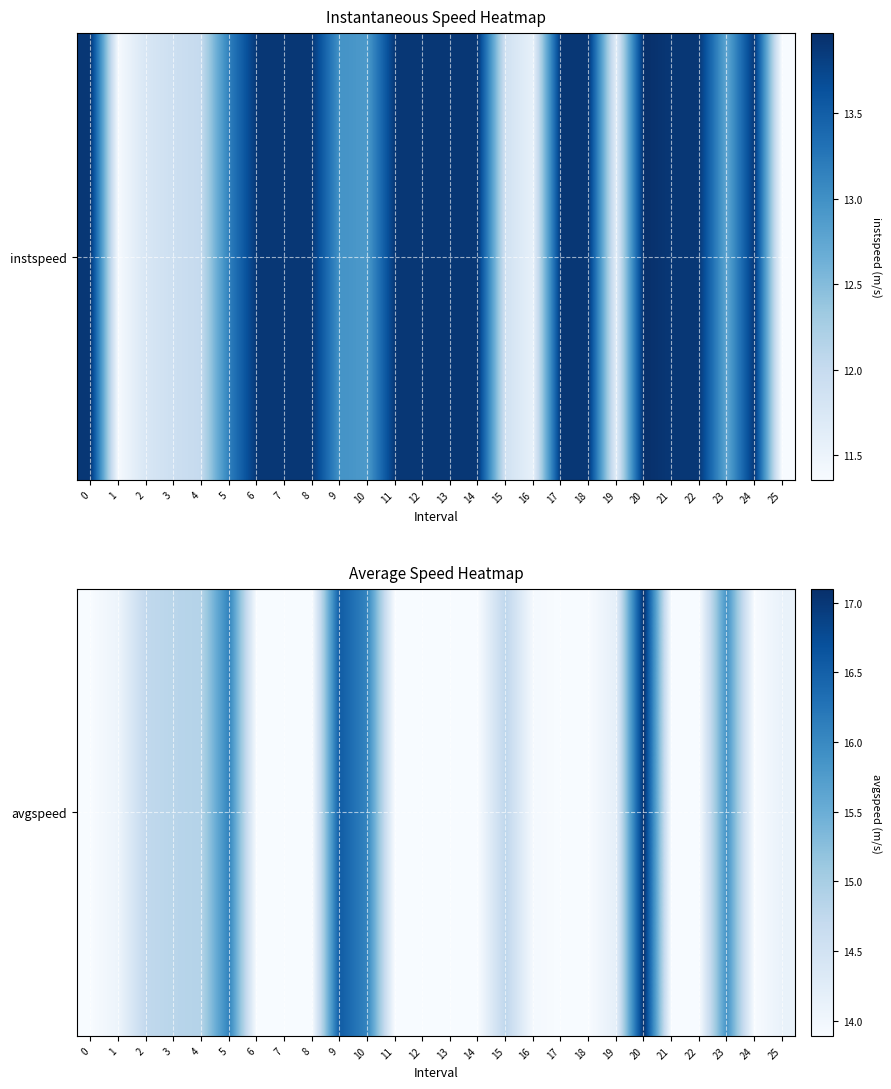

Where is the data nearest to the value 15?

4